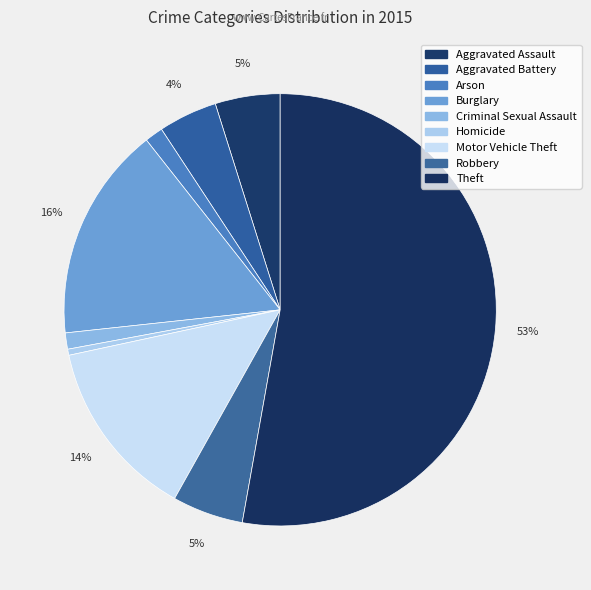

Count the number of slices in the pie.

9